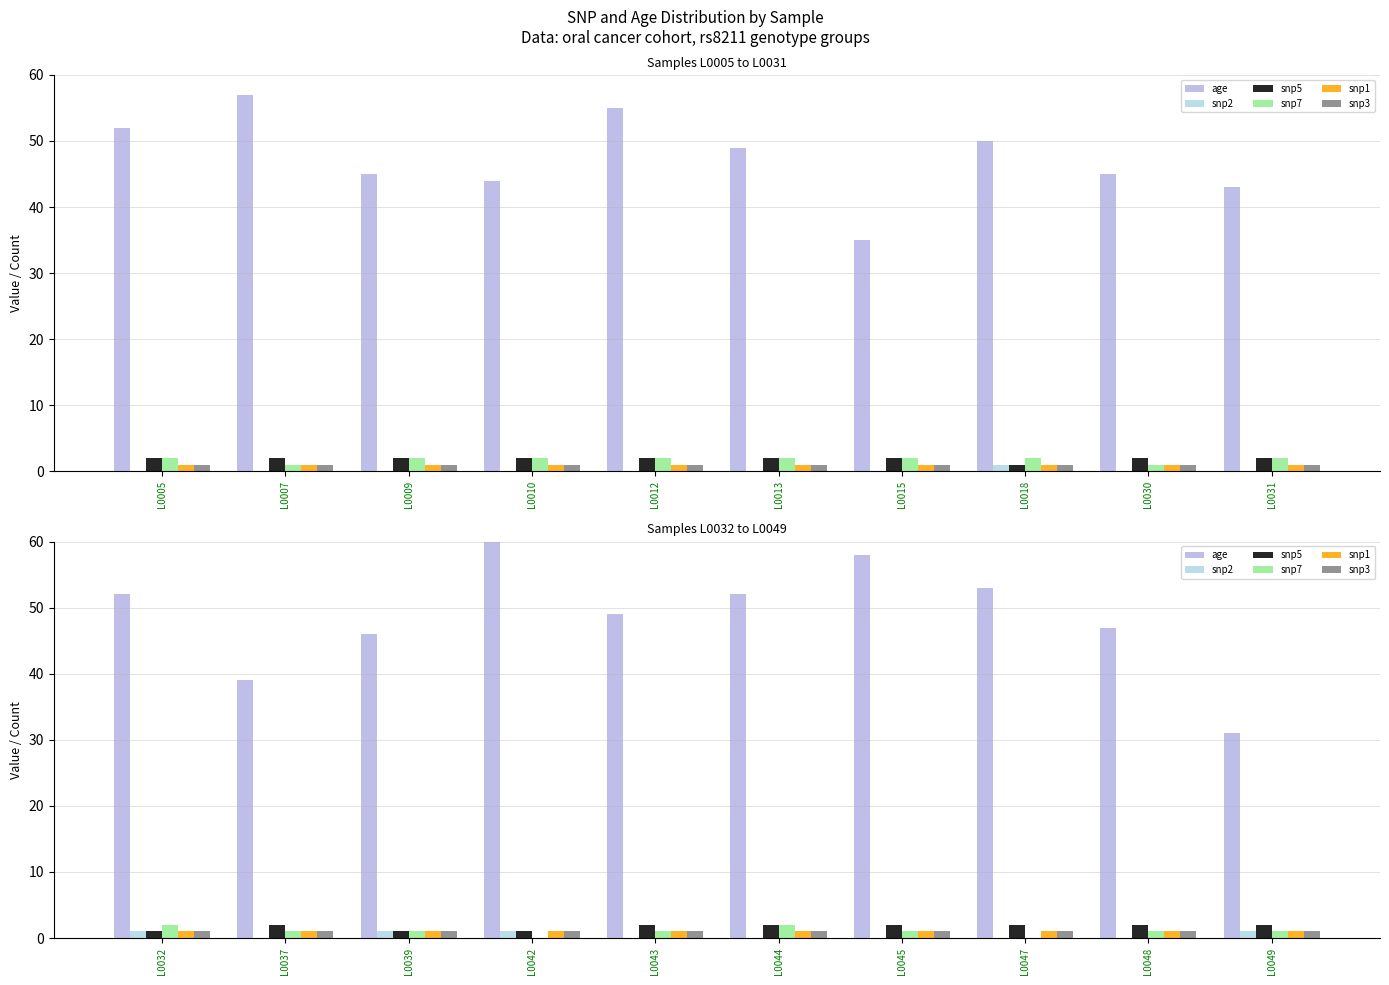

Which series has the largest total across all categories?

age